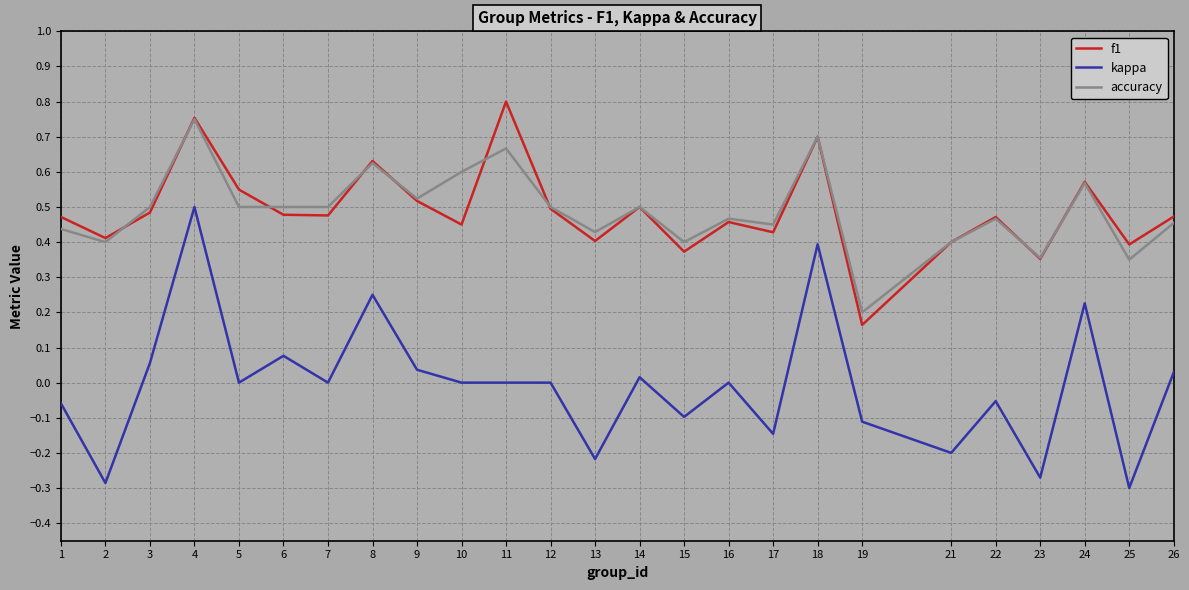

True or false: kappa and accuracy intersect in this chart.

False